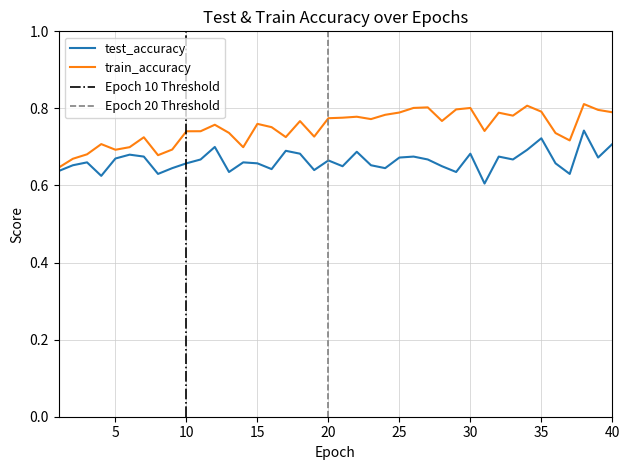

At how many categories does at least one series exceed 0?

40